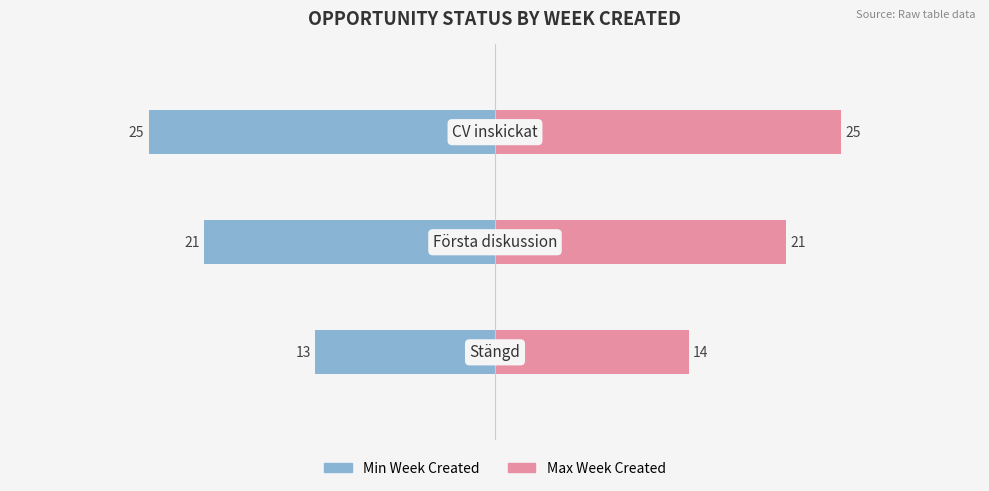

What is the value of the Min Week bar at the 2nd from the left?

-21